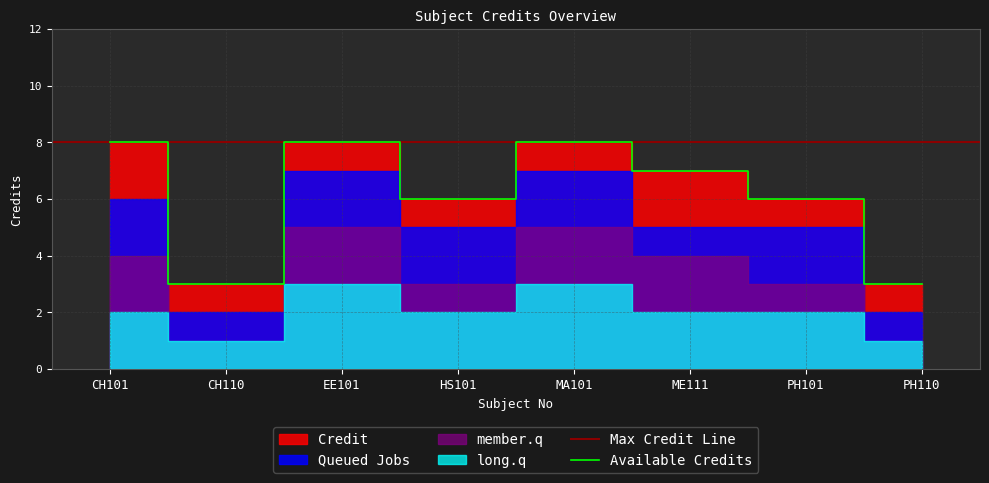

True or false: member.q and Queued Jobs intersect in this chart.

False